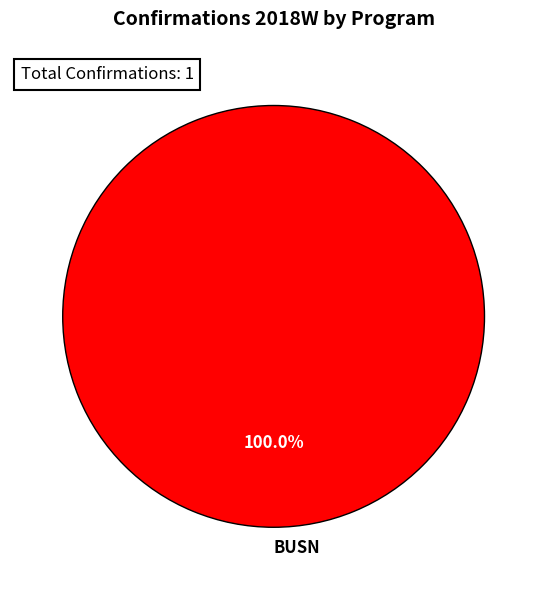

How many slices are in this pie chart?

1